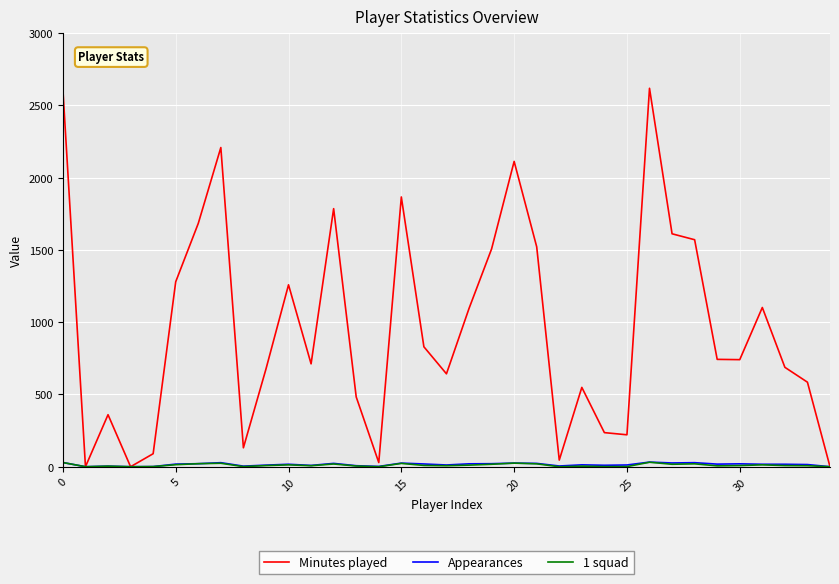

Which series has the largest total across all categories?

Minutes played